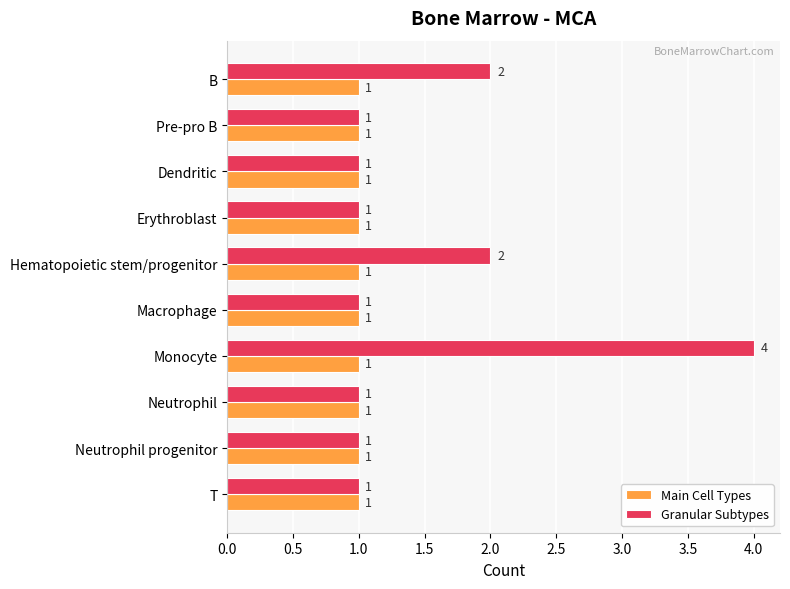

Which series has the widest spread of values?

Granular Subtypes